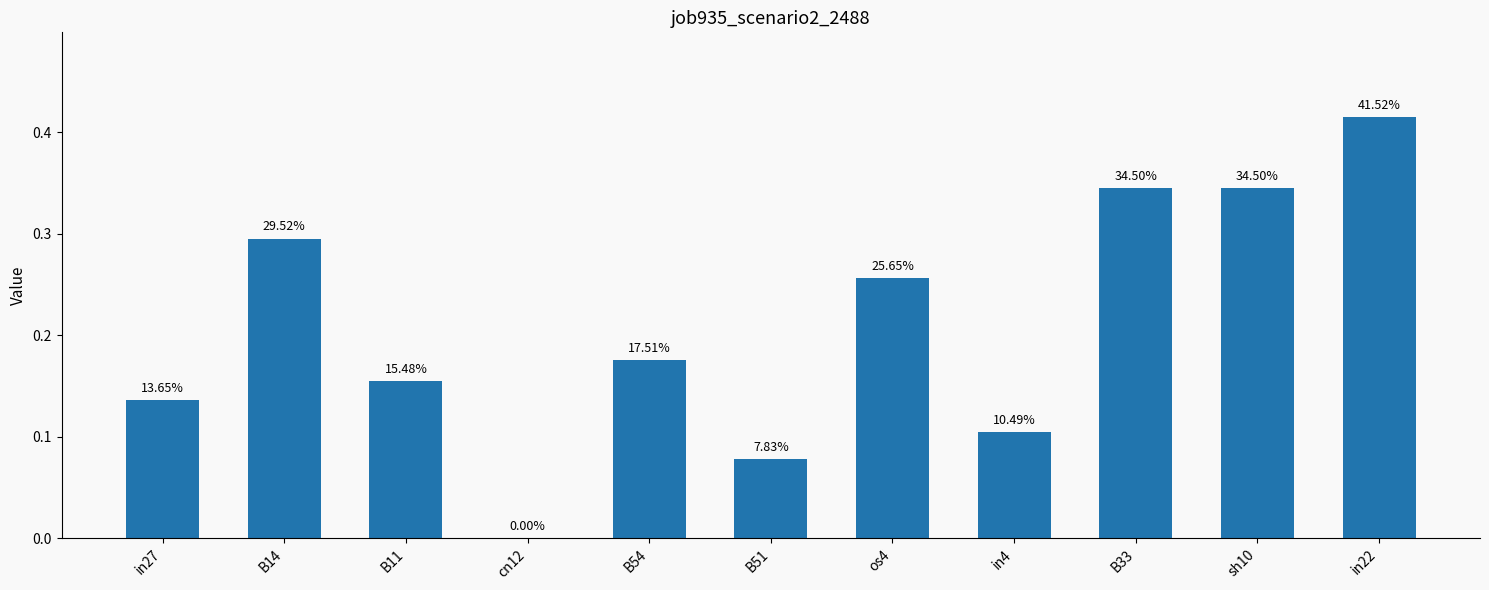

Reading right to left, list all the values displayed in this chart.

in22=0.4	sh10=0.3	B33=0.3	in4=0.1	os4=0.3	B51=0.1	B54=0.2	cn12=0.0	B11=0.2	B14=0.3	in27=0.1